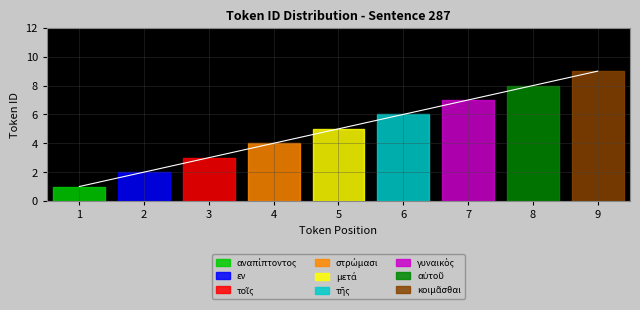

Does the chart display data point markers on the line(s)?

No